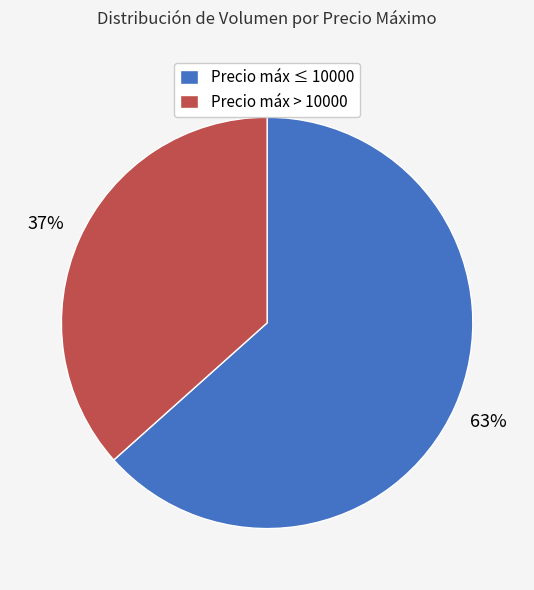

How many segments does this pie chart have?

2